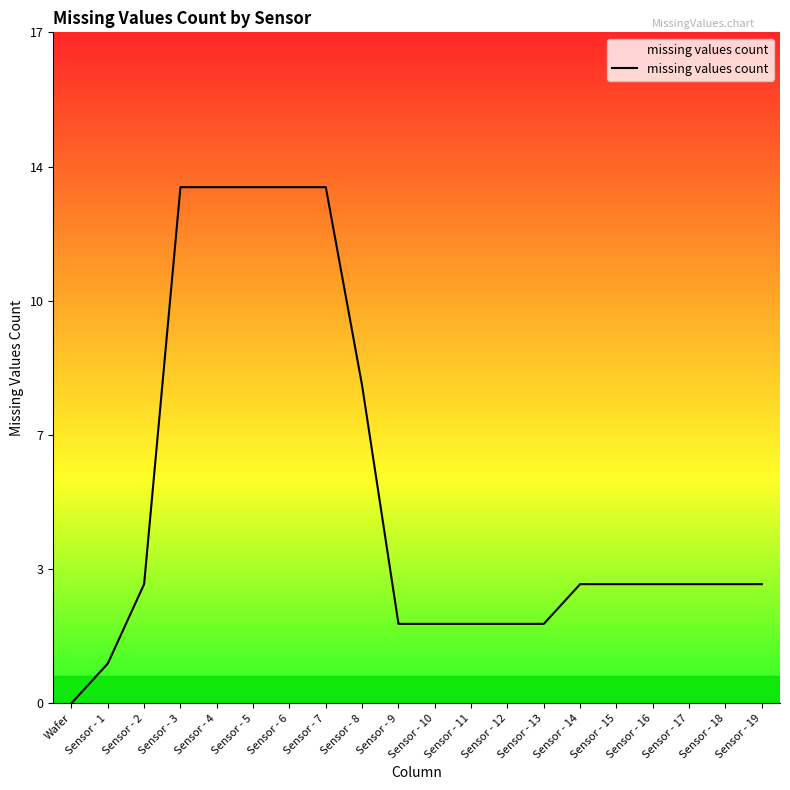

What is the ratio of the value at Sensor - 5 to the value at Sensor - 16?

4.3